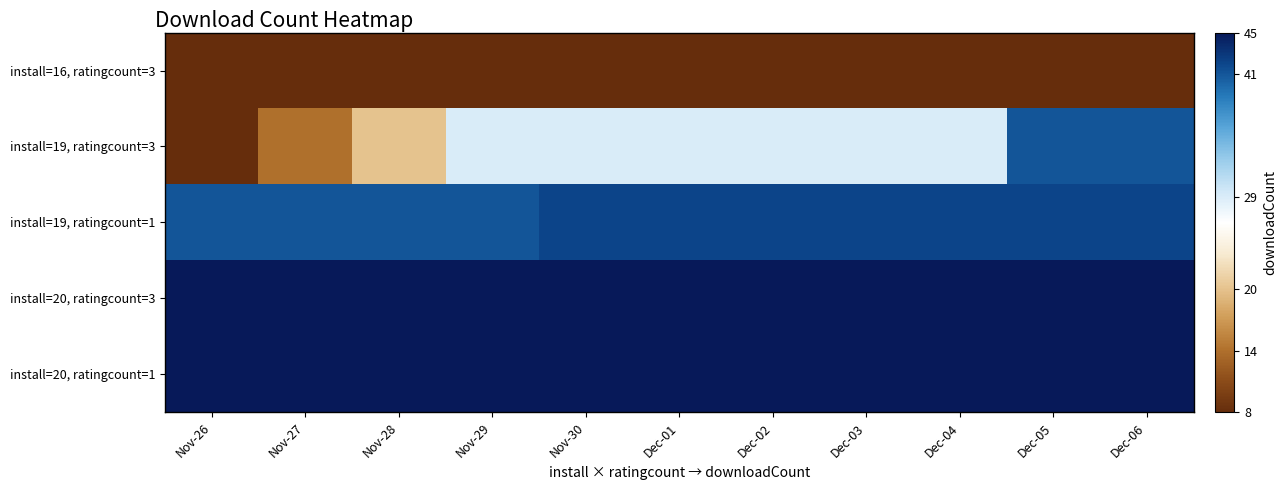

What is the difference between the highest and lowest values at Nov-28?

37